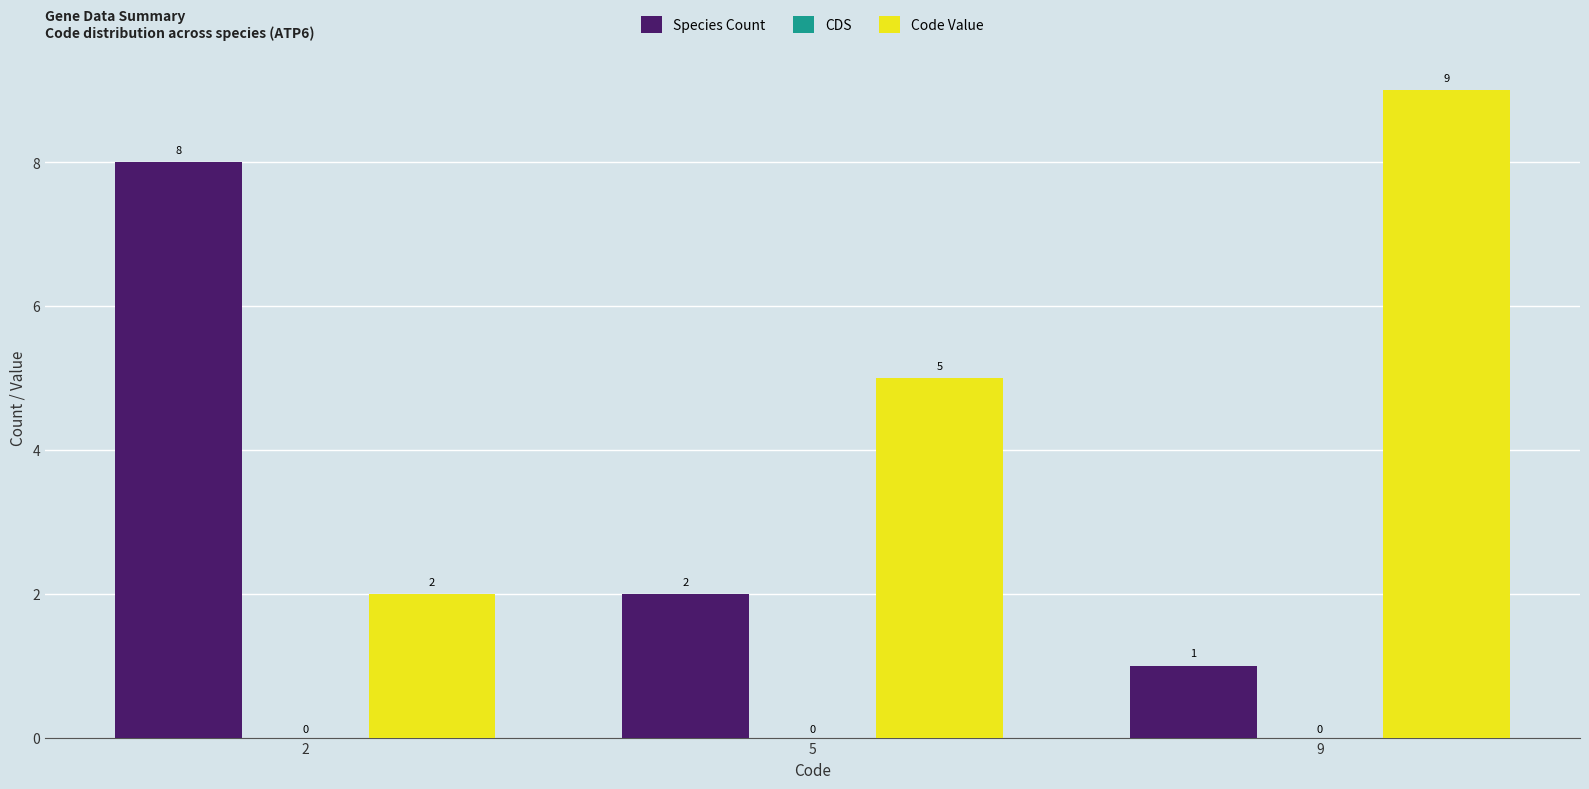

List the labels in order of Code Value value, largest first.

9, 5, 2